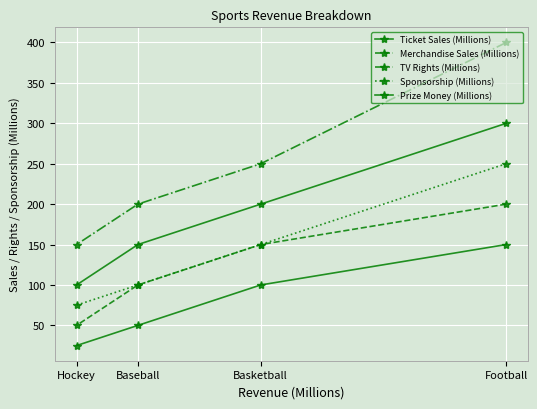

At Hockey, list the series in order from largest to smallest.

TV Rights (Millions), Ticket Sales (Millions), Sponsorship (Millions), Merchandise Sales (Millions), Prize Money (Millions)